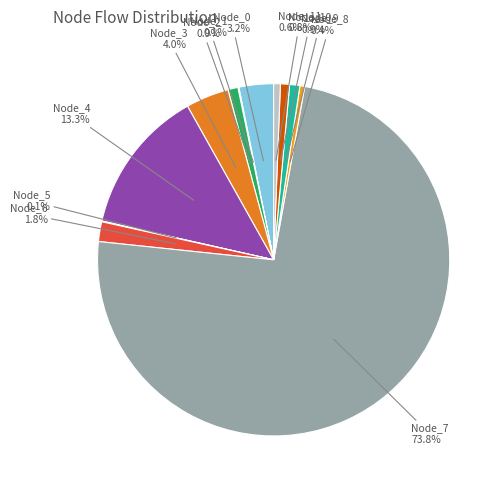

Which slice is the largest?

Node_7